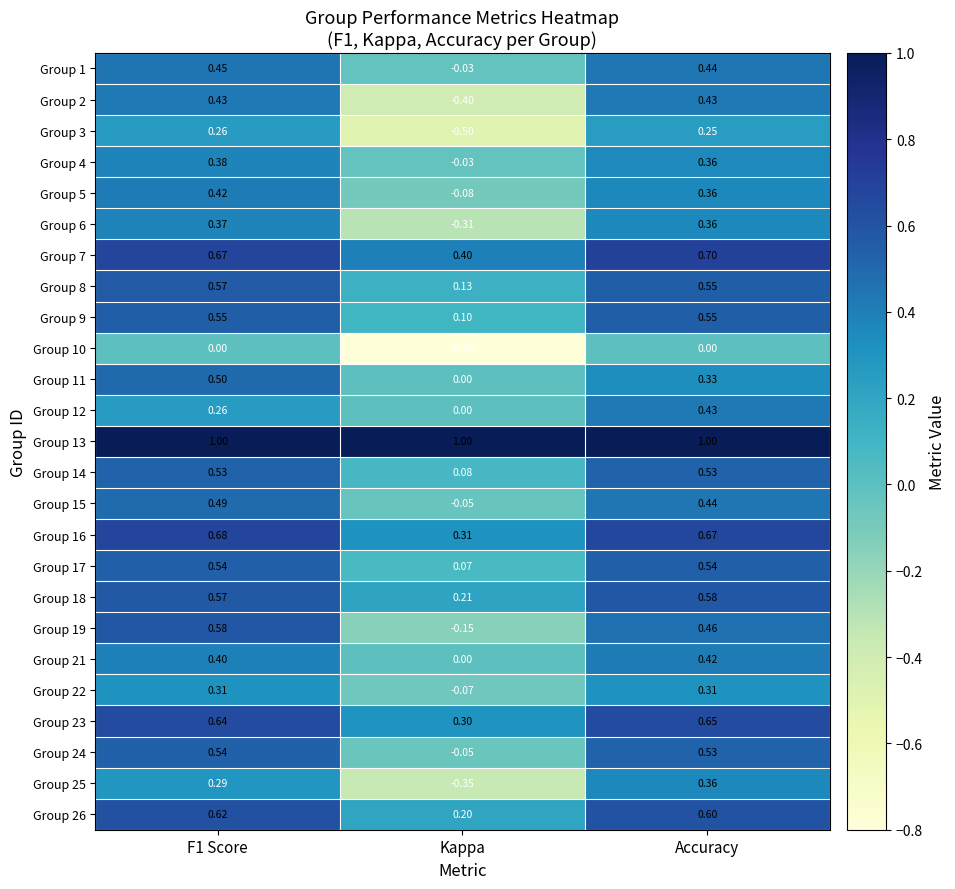

Which category has the lowest value across all series?

Kappa